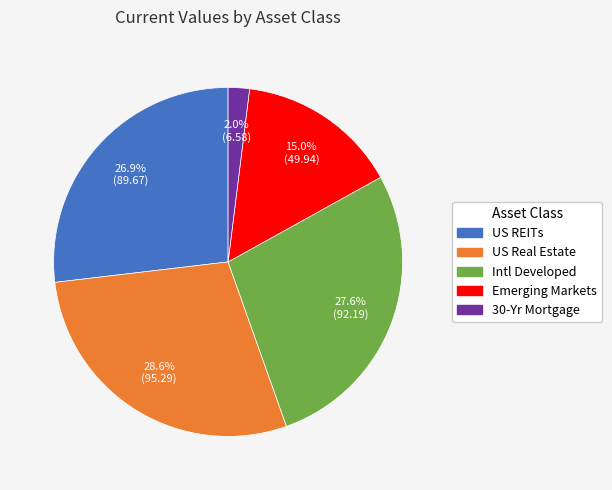

The Intl Developed slice represents 28% of the pie. True or false?

True